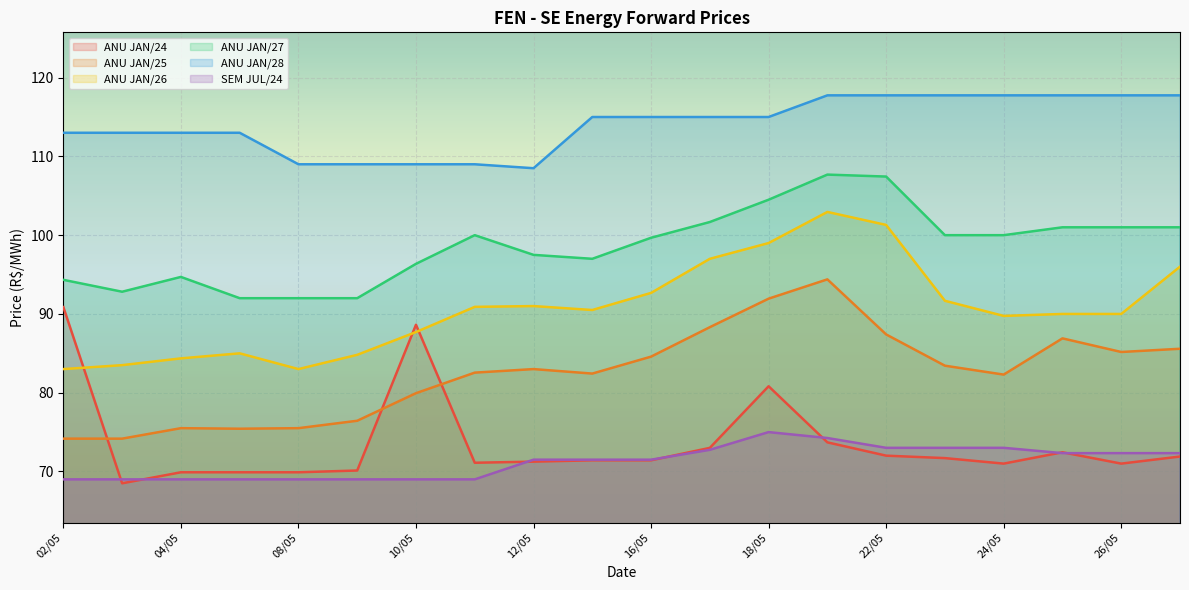

Reading left to right, transcribe all the data shown in this chart.

ANU JAN/24: 90.9	68.5	69.9	69.9	69.9	70.1	88.6	71.1	71.2	71.4	71.4	73.0	80.8	73.7	72.0	71.7	71.0	72.4	71.0	71.9
ANU JAN/25: 74.2	74.2	75.5	75.4	75.5	76.4	79.9	82.5	83.0	82.4	84.6	88.3	91.9	94.4	87.4	83.4	82.3	86.9	85.2	85.6
ANU JAN/26: 83.0	83.5	84.4	85.0	83.0	84.8	87.7	90.9	91.0	90.5	92.7	97.0	99.0	103.0	101.3	91.7	89.8	90.0	90.0	96.0
ANU JAN/27: 94.3	92.8	94.7	92.0	92.0	92.0	96.4	100.0	97.5	97.0	99.7	101.7	104.5	107.7	107.4	100.0	100.0	101.0	101.0	101.0
ANU JAN/28: 113.0	113.0	113.0	113.0	109.0	109.0	109.0	109.0	108.5	115.0	115.0	115.0	115.0	117.8	117.8	117.8	117.8	117.8	117.8	117.8
SEM JUL/24: 69.0	69.0	69.0	69.0	69.0	69.0	69.0	69.0	71.5	71.5	71.5	72.8	75.0	74.2	73.0	73.0	73.0	72.3	72.3	72.3